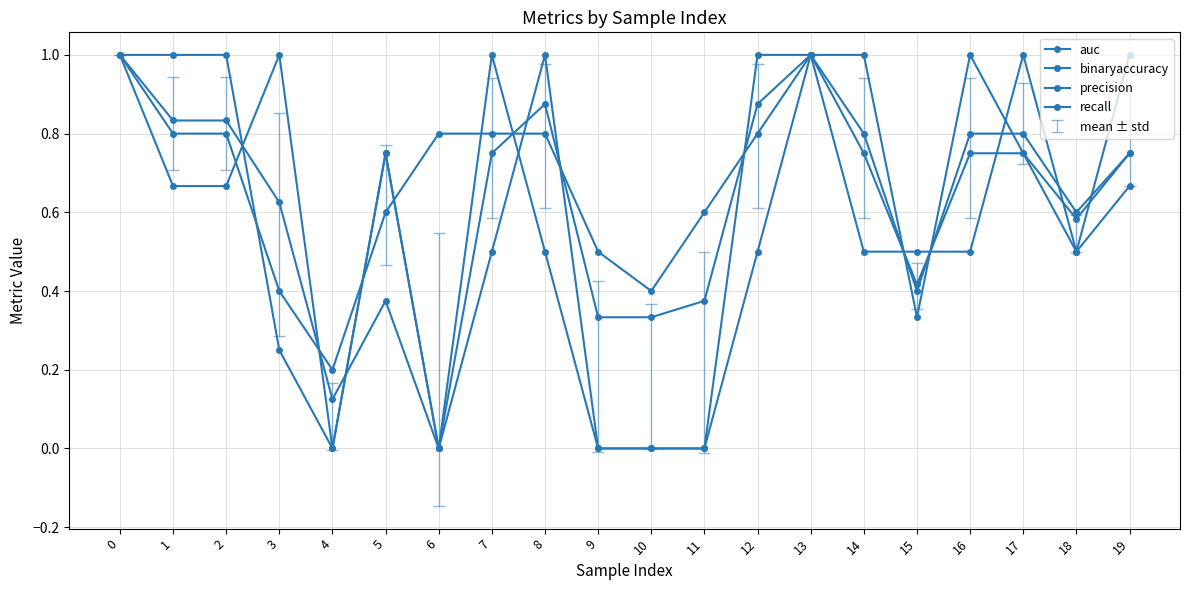

What is the sum of all auc values?

12.3